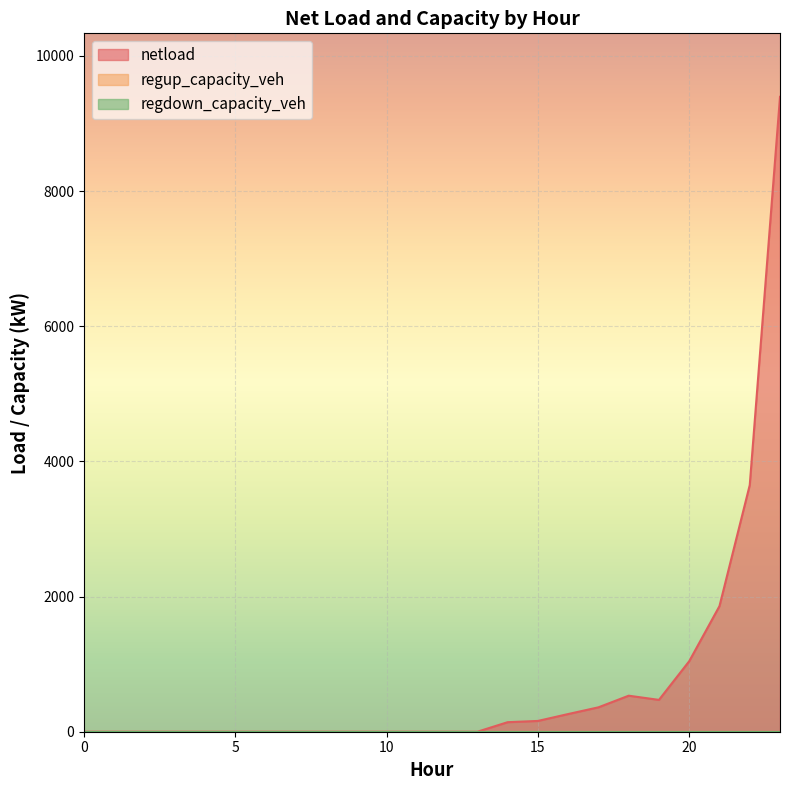

Reading left to right, transcribe all the data shown in this chart.

netload: 0.0	0.0	0.0	0.0	0.0	0.0	0.0	0.0	0.0	0.0	0.0	0.0	0.0	0.0	141.0	159.6	261.6	360.9	533.0	470.9	1043.4	1858.9	3648.8	9393.4
regup_capacity_veh: 0.0	0.0	0.0	0.0	0.0	0.0	0.0	0.0	0.0	0.0	0.0	0.0	0.0	0.0	0.0	0.0	0.0	0.0	0.0	0.0	0.0	0.0	0.0	0.0
regdown_capacity_veh: 0.0	0.0	0.0	0.0	0.0	0.0	0.0	0.0	0.0	0.0	0.0	0.0	0.0	0.0	0.0	0.0	0.0	0.0	0.0	0.0	0.0	0.0	0.0	0.0